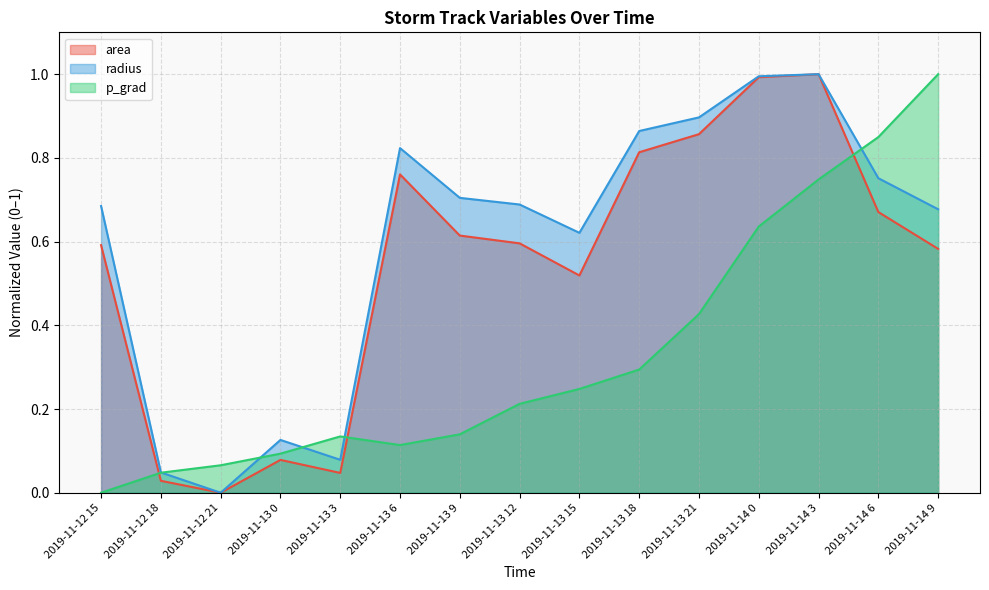

Which series has the widest spread of values?

area